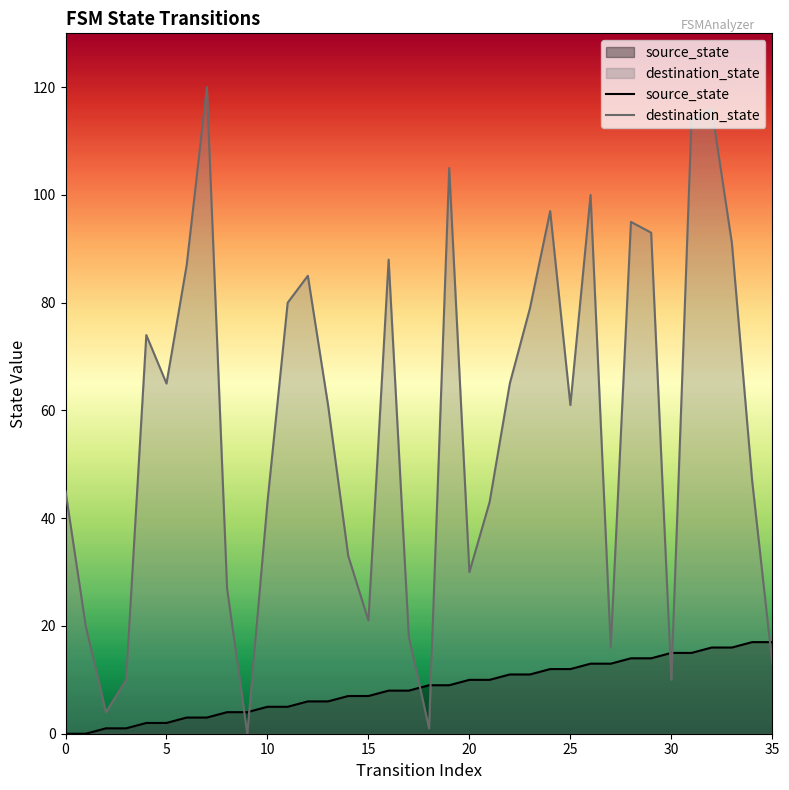

How many categories are shown in the chart?

36